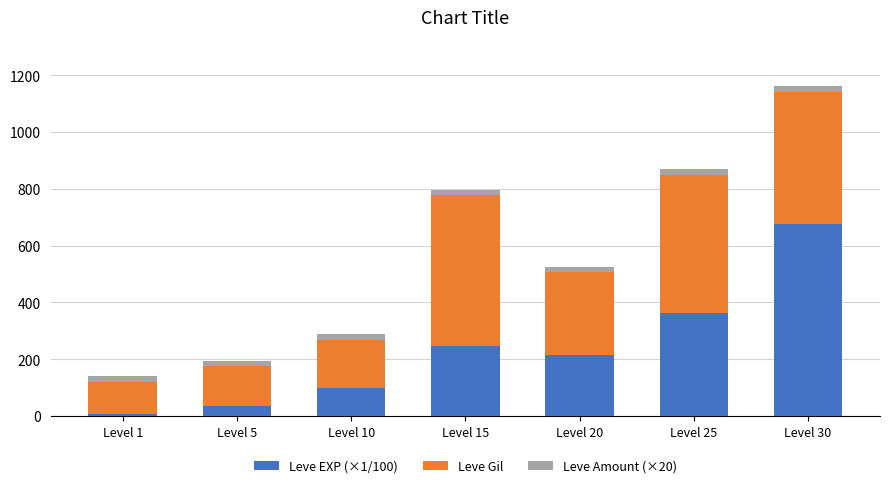

What is the difference between the maximum and minimum values in the Leve EXP (×1/100) series?

671.0